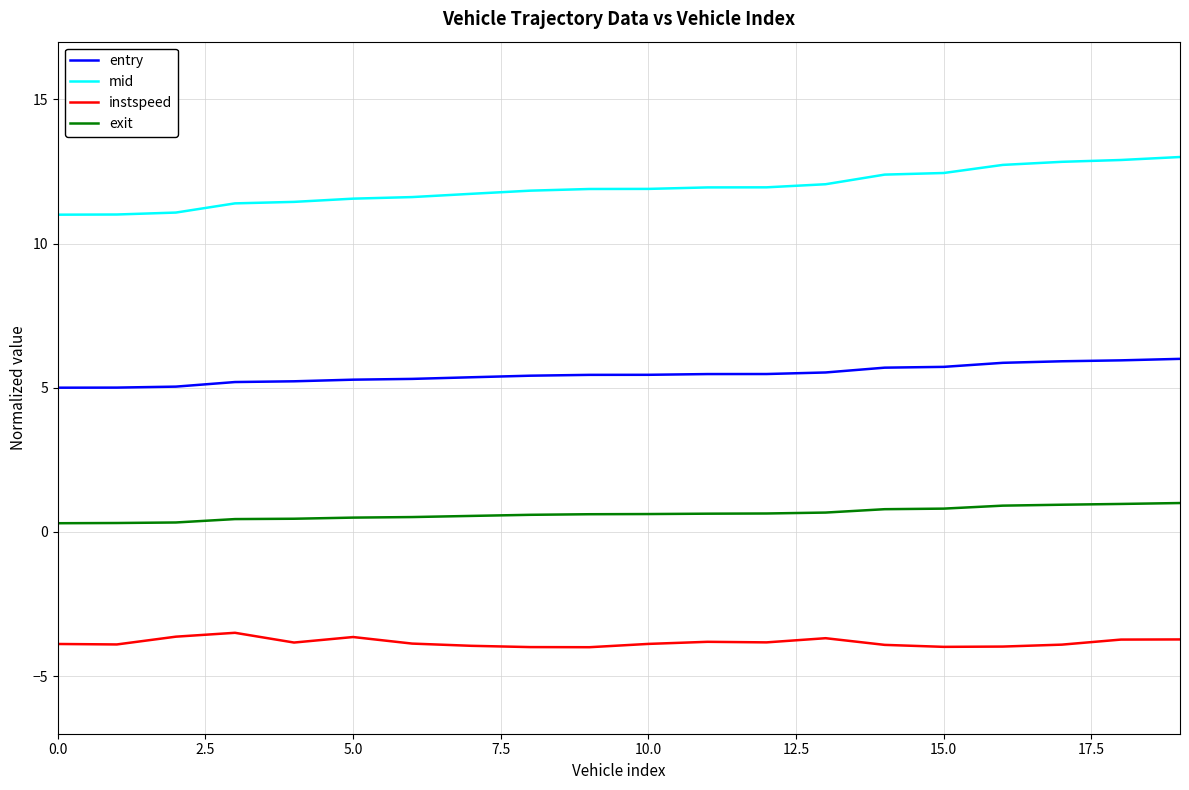

What is the maximum value shown in the chart?

13.0